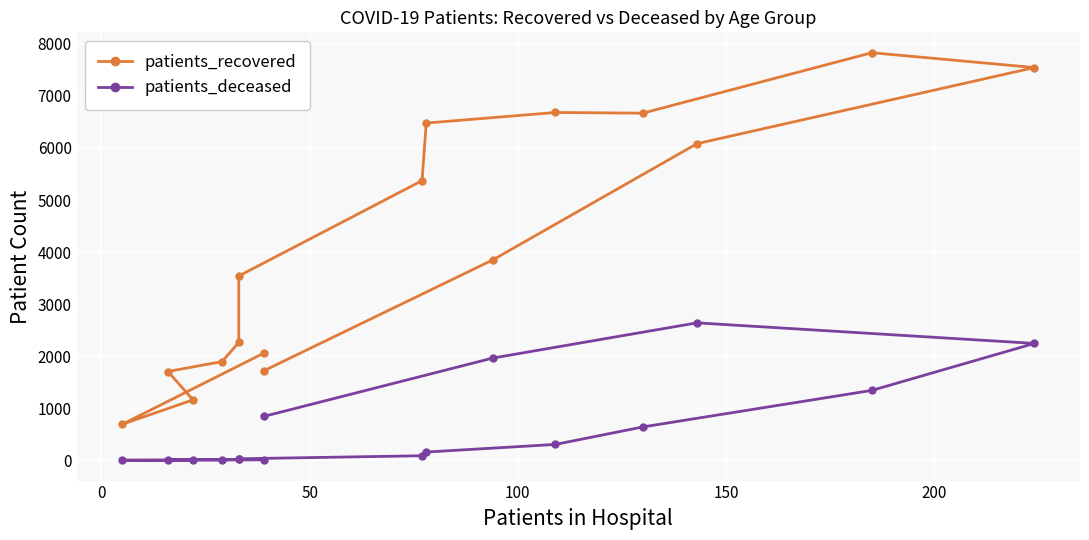

In patients_recovered, how many points are higher than both neighbors (excluding endpoints)?

2